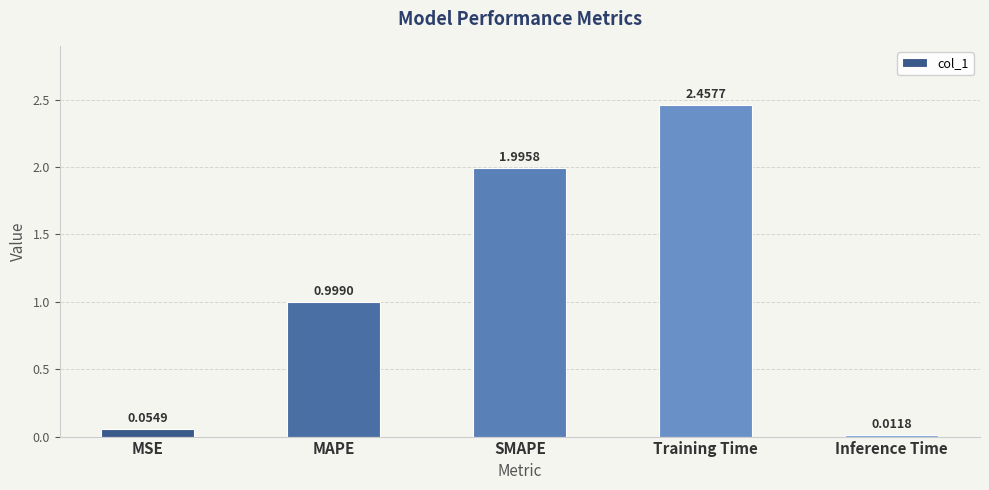

Which has a higher value, Training Time or MSE?

Training Time